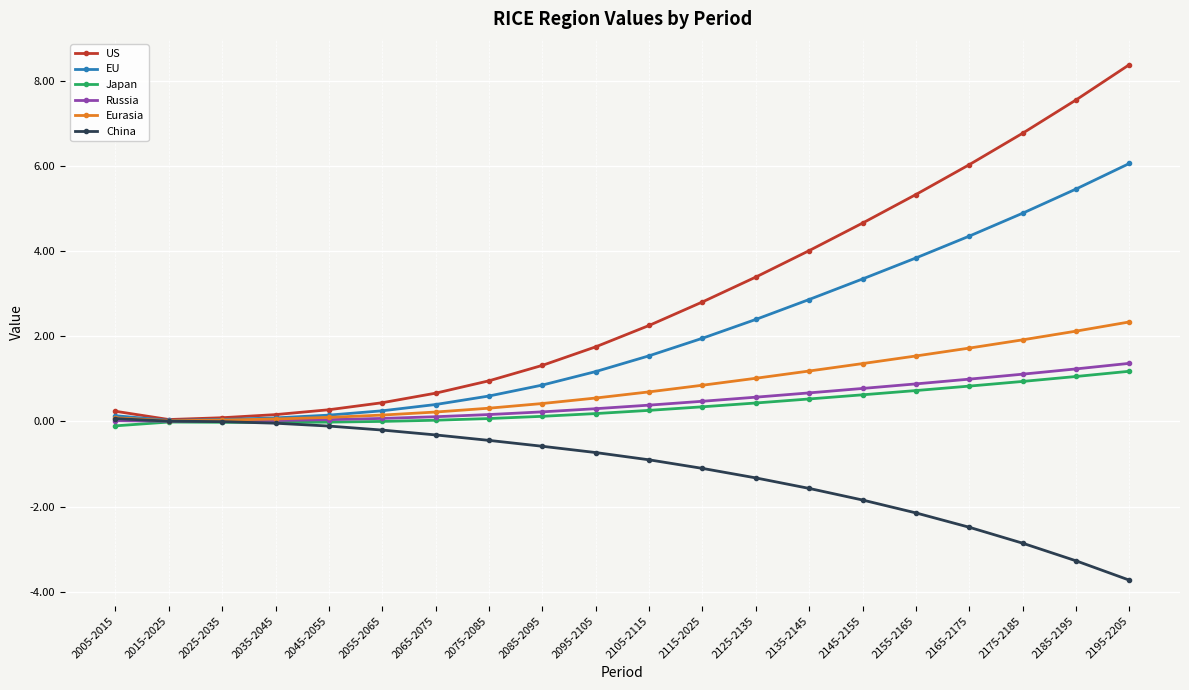

What is the spread (max minus min) of values at 2165-2175?

8.5